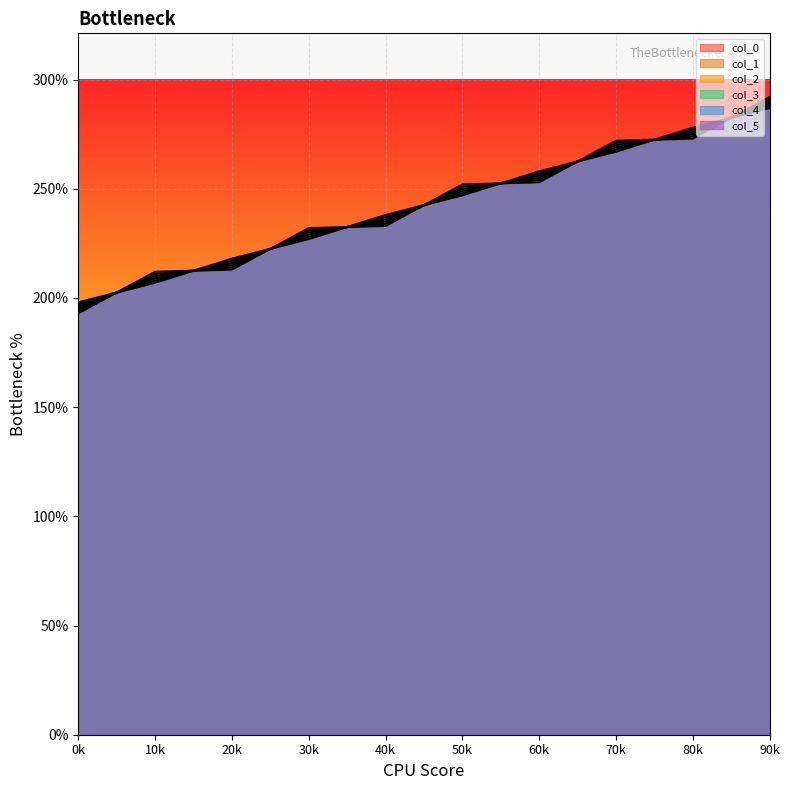

What is the total value across all series at 80k?

1653.0